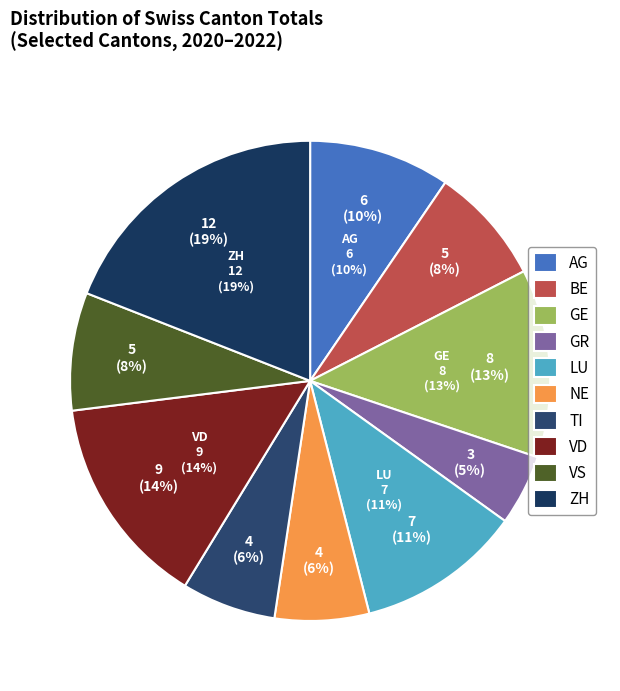

Count the number of slices in the pie.

10